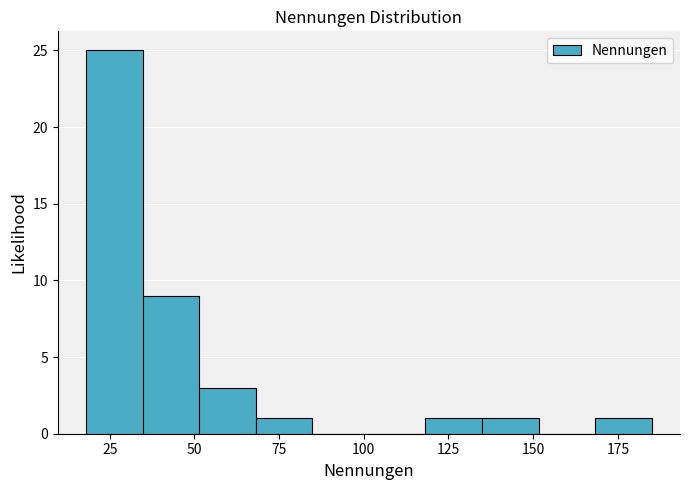

Read against the x-axis, roughly where is the centre of the tallest bar?

25